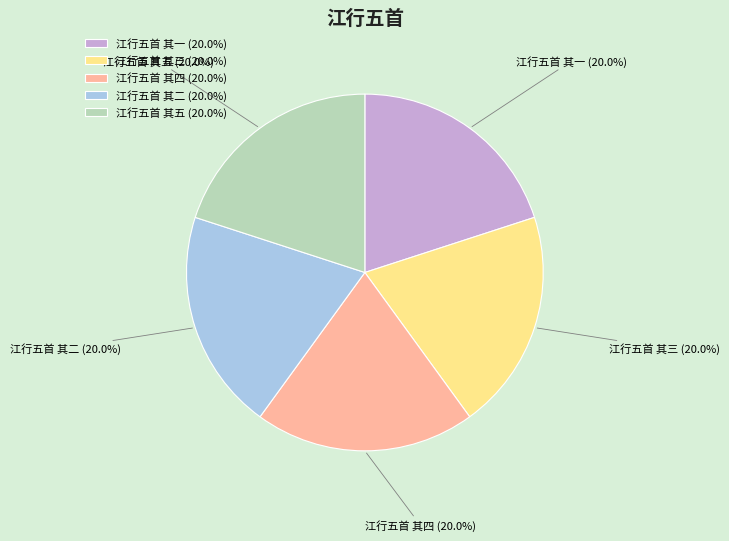

Count the number of slices in the pie.

5